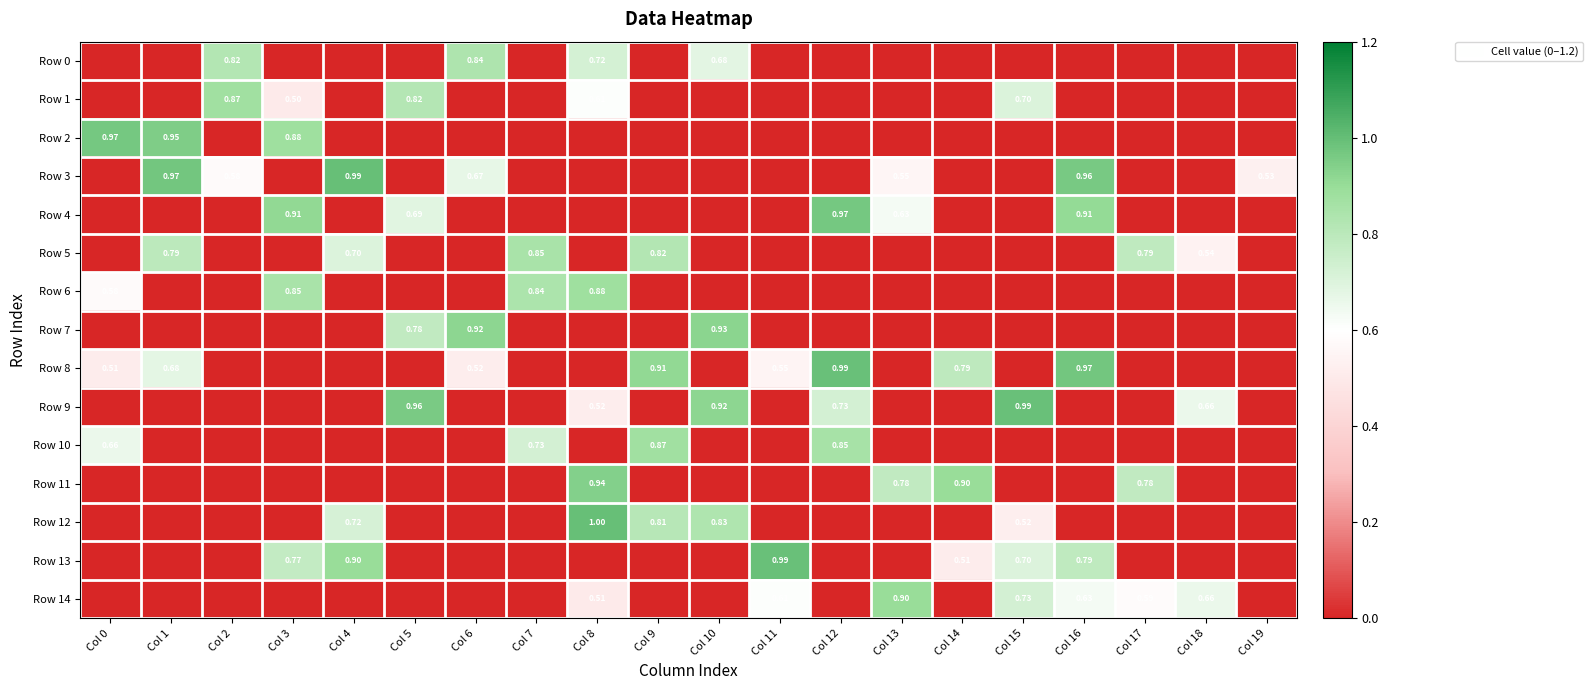

Is the value of Row 3 at Col 6 greater than the value of Row 2 at Col 2?

Yes